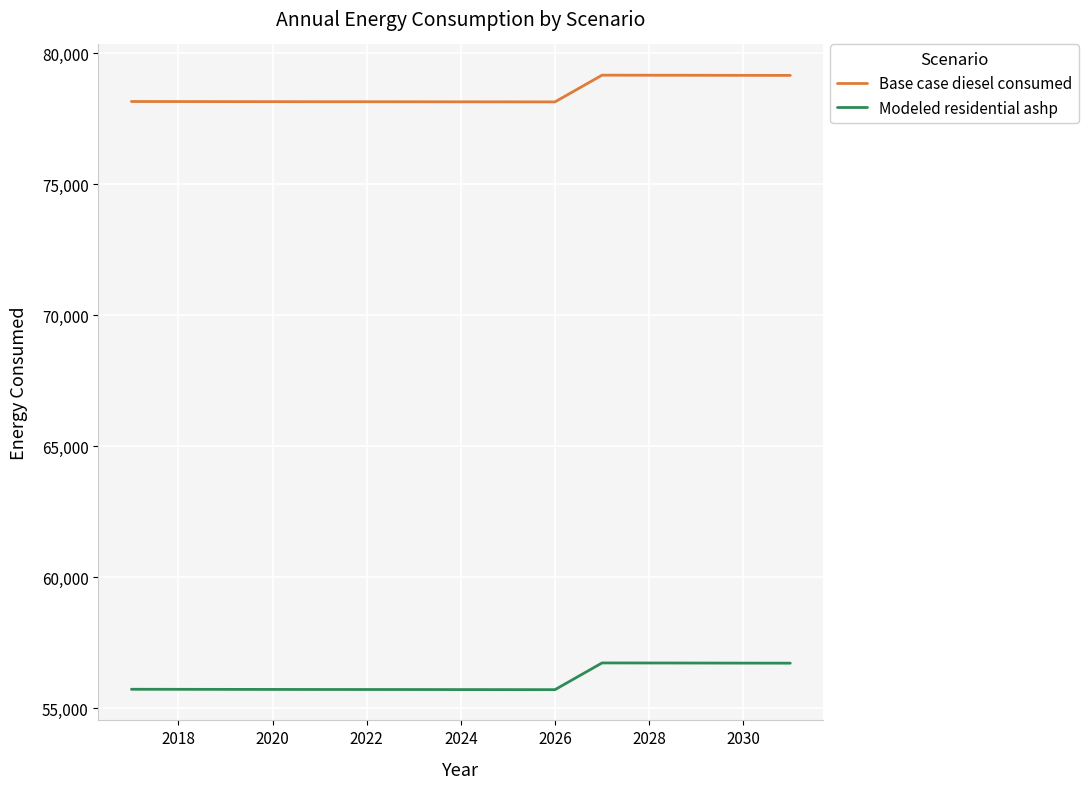

Which series has the largest total across all categories?

Base case diesel consumed